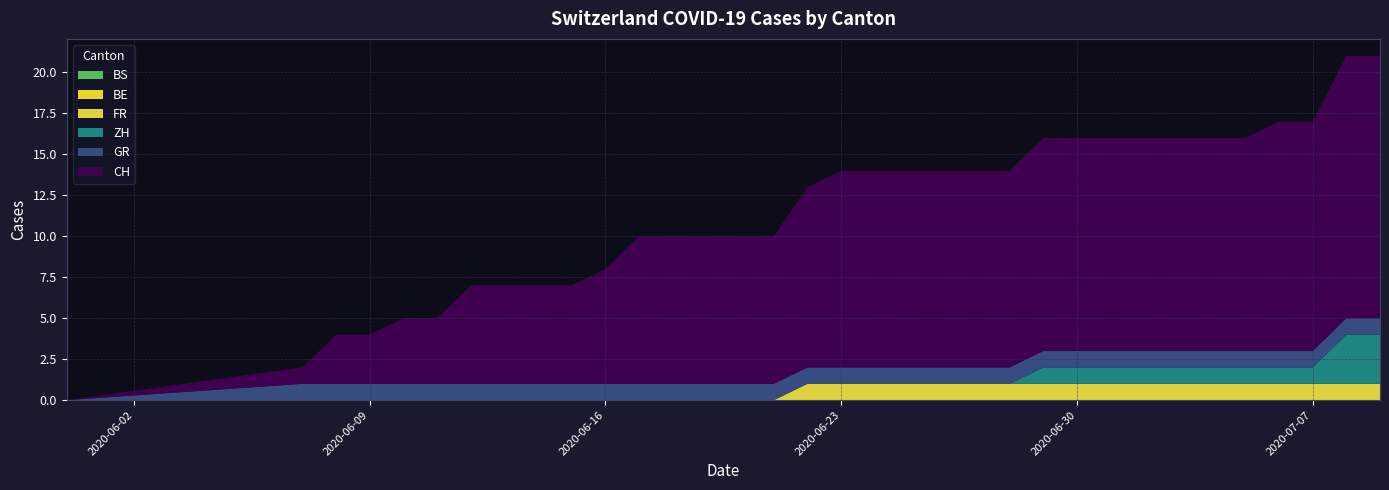

Reading left to right, extract all data points from this chart.

CH: 0	1	3	3	4	4	6	6	6	6	7	9	9	9	9	9	11	12	12	12	12	12	12	13	13	13	13	13	13	13	14	14	16	16
GR: 0	1	1	1	1	1	1	1	1	1	1	1	1	1	1	1	1	1	1	1	1	1	1	1	1	1	1	1	1	1	1	1	1	1
ZH: 0	0	0	0	0	0	0	0	0	0	0	0	0	0	0	0	0	0	0	0	0	0	0	1	1	1	1	1	1	1	1	1	3	3
FR: 0	0	0	0	0	0	0	0	0	0	0	0	0	0	0	0	1	1	1	1	1	1	1	1	1	1	1	1	1	1	1	1	1	1
BE: 0	0	0	0	0	0	0	0	0	0	0	0	0	0	0	0	0	0	0	0	0	0	0	0	0	0	0	0	0	0	0	0	0	0
BS: 0	0	0	0	0	0	0	0	0	0	0	0	0	0	0	0	0	0	0	0	0	0	0	0	0	0	0	0	0	0	0	0	0	0